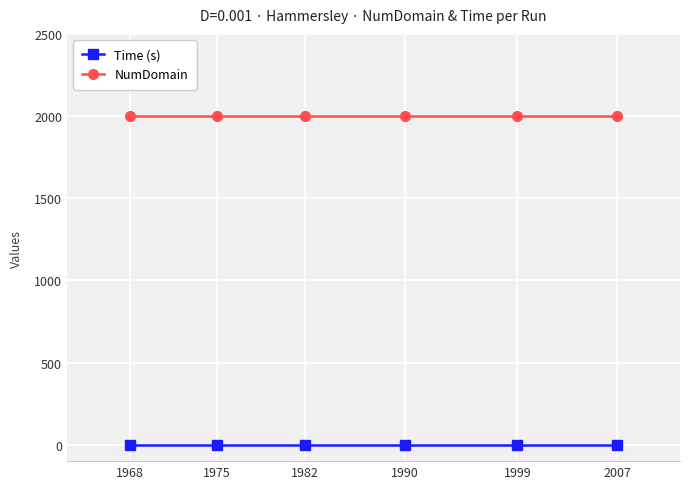

What is the value of the NumDomain point at the 4th from the left?

2000